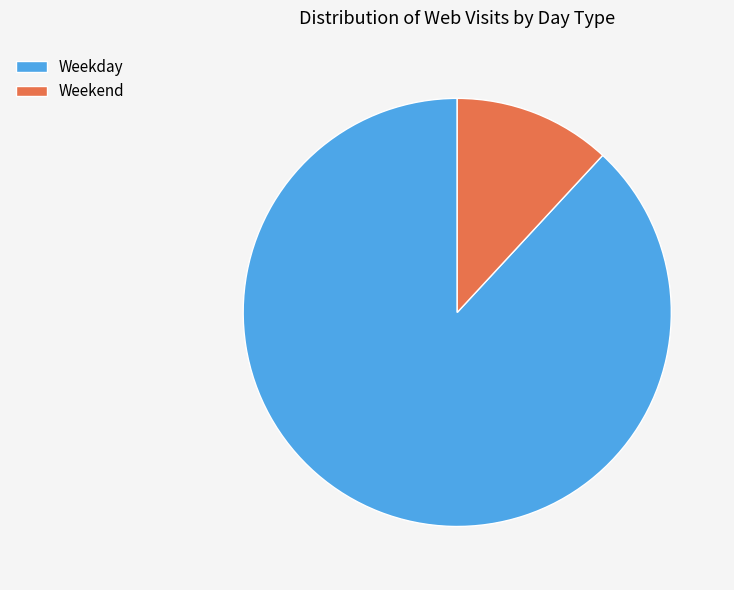

True or false: Weekend accounts for 12% of the total.

True